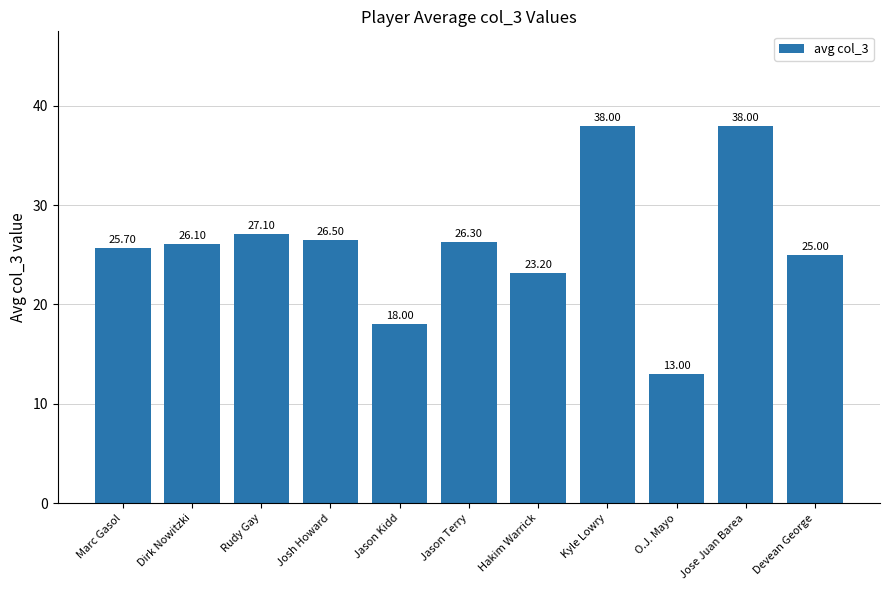

Reading left to right, list all the values displayed in this chart.

Marc Gasol=25.7	Dirk Nowitzki=26.1	Rudy Gay=27.1	Josh Howard=26.5	Jason Kidd=18.0	Jason Terry=26.3	Hakim Warrick=23.2	Kyle Lowry=38.0	O.J. Mayo=13.0	Jose Juan Barea=38.0	Devean George=25.0